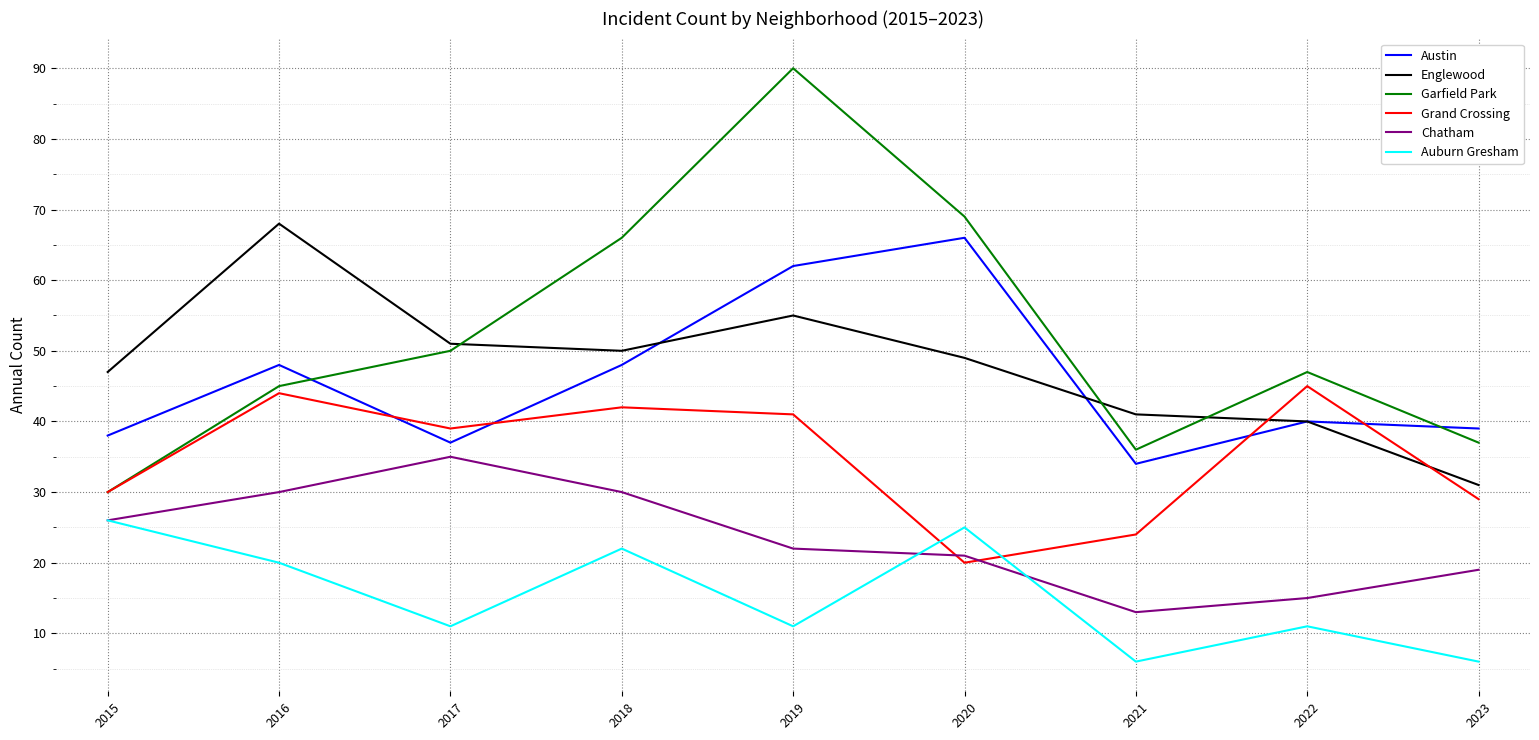

True or false: Chatham has a value of 13 at 2021.

True